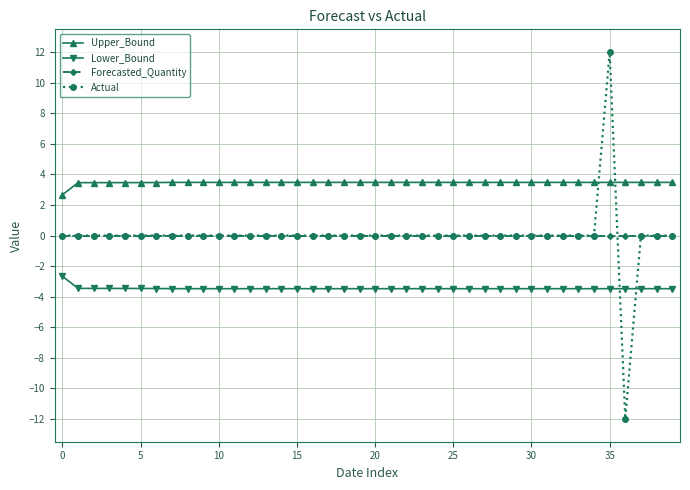

Which series has the widest spread of values?

Actual